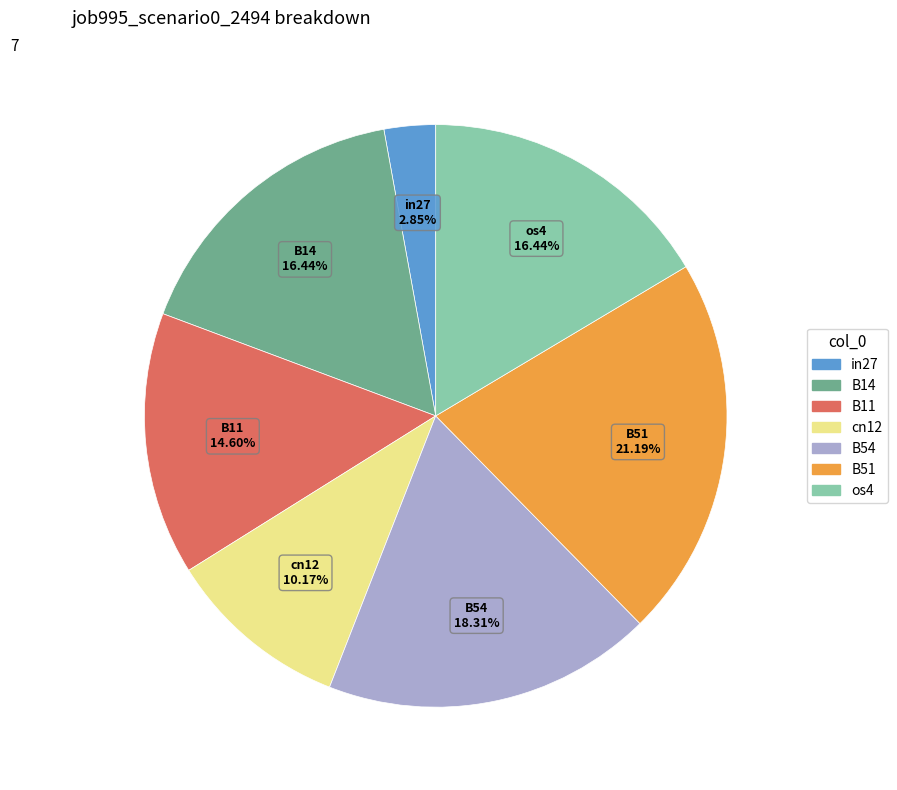

Is in27 the majority of the pie?

No